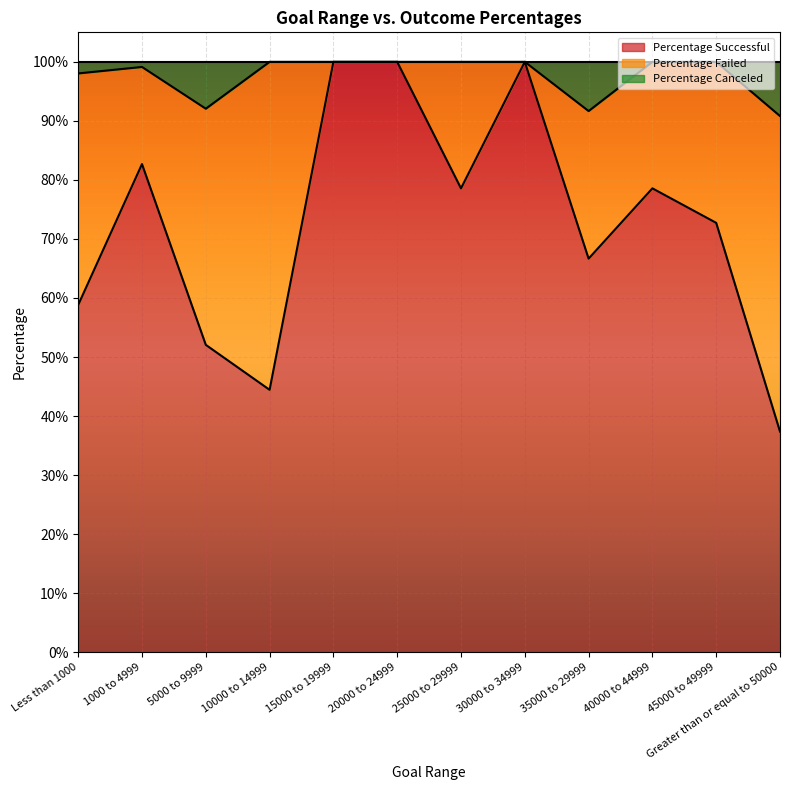

True or false: Percentage Canceled and Percentage Successful cross at least once.

False